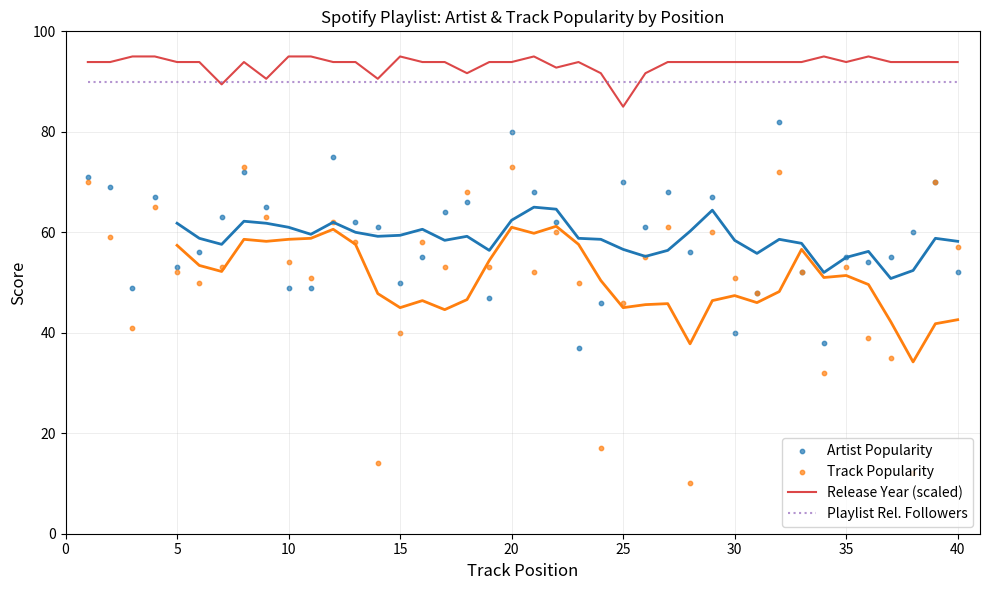

What is the highest value of the Playlist Rel. Followers series?

90.0